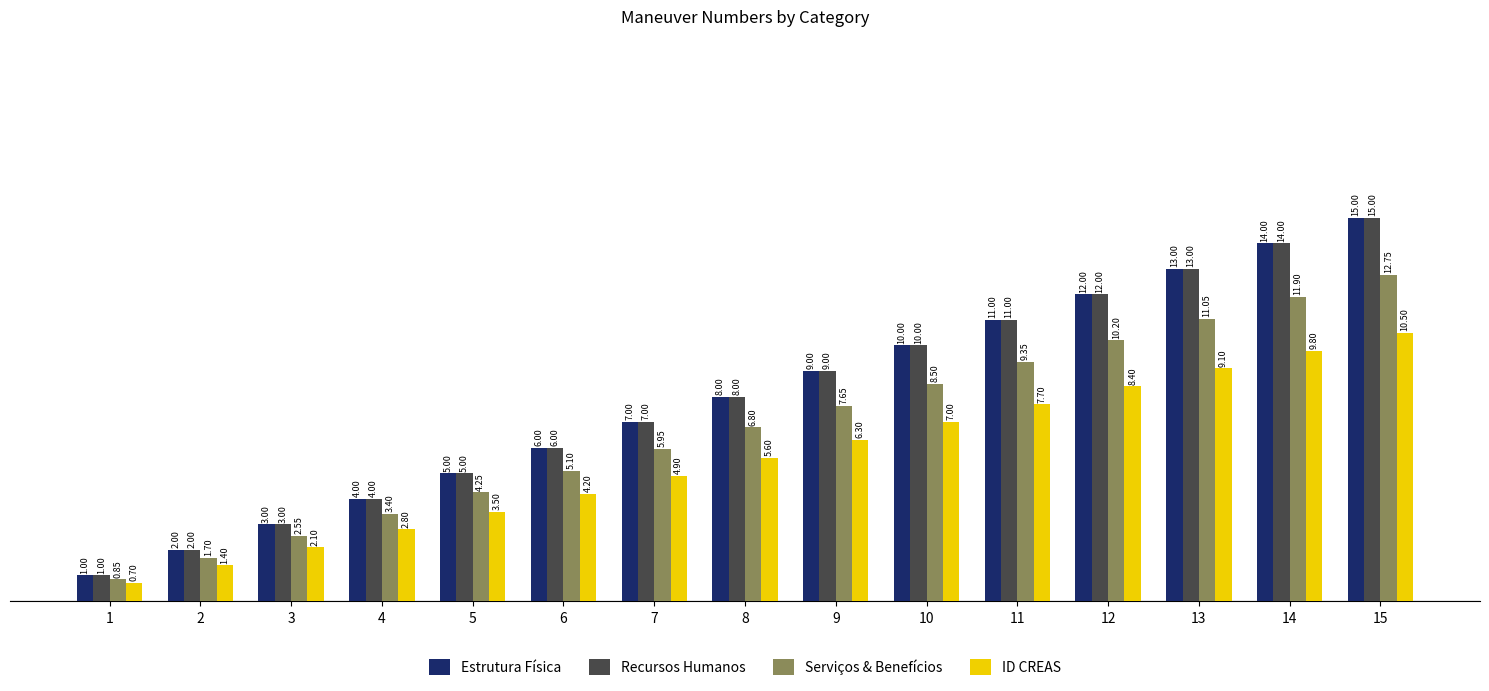

Are the bars grouped side by side (vs. stacked)?

Yes